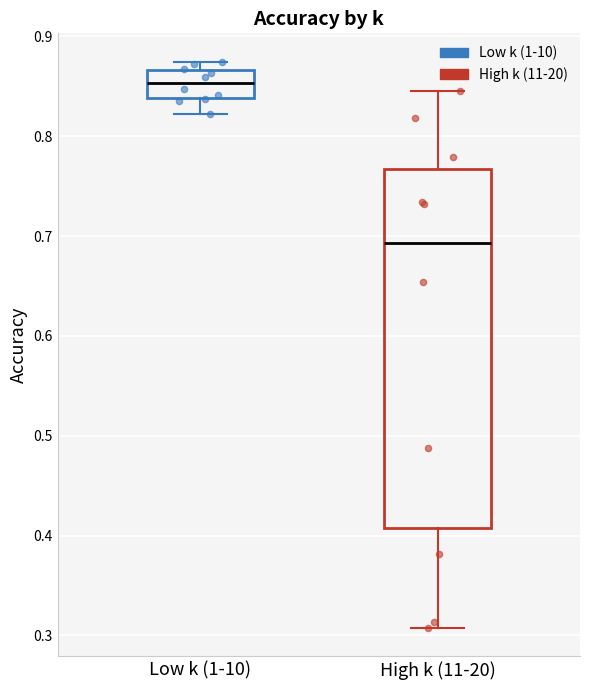

Reading left to right, read every box against the y-axis: the position of its median line, the range the box covers, and the ends of its whiskers. The values are not printed on the chart, so give them approximately, as read against the axis.

Low k (1-10): median 0.85, box 0.84 to 0.87, whiskers 0.82 to 0.87 (just above the box's upper edge)
High k (11-20): median 0.69, box 0.41 to 0.77, whiskers 0.31 to 0.85